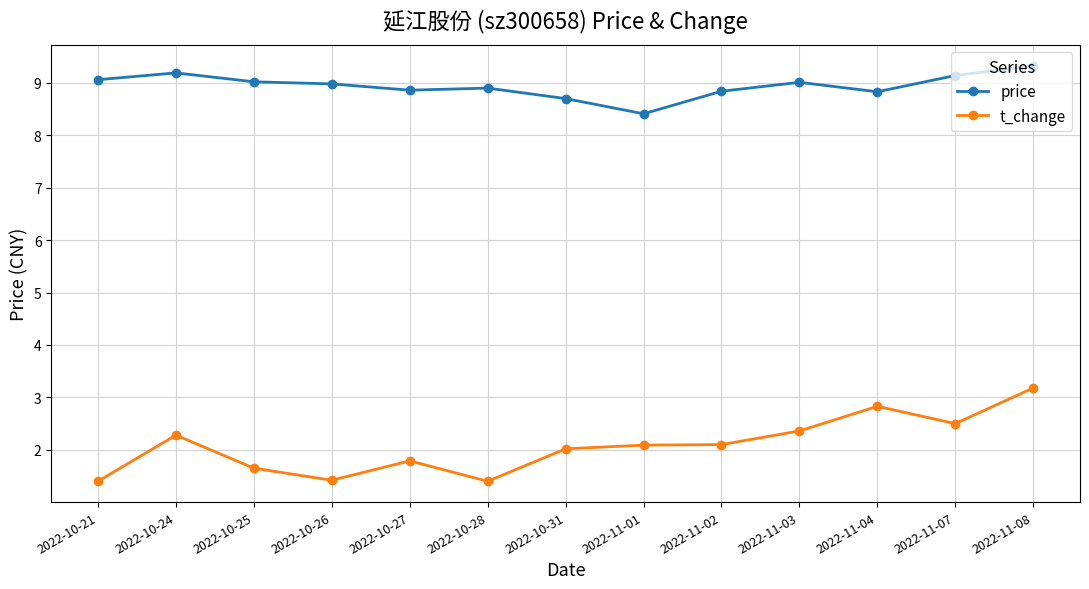

At which category is the sum across all series the highest?

2022-11-08